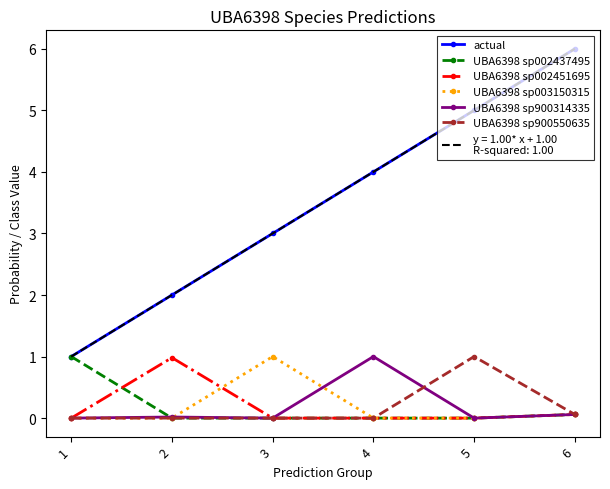

The UBA6398 sp003150315 series shows -0.4 at 4. True or false?

False